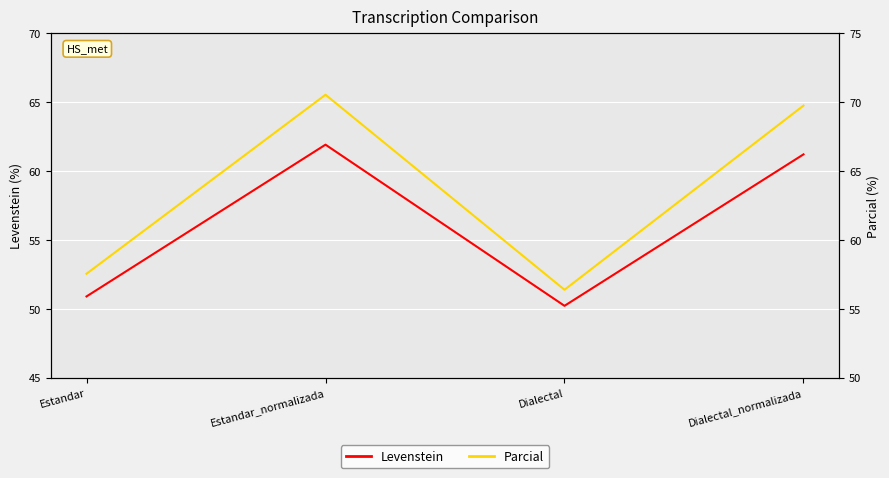

Which label corresponds to the largest value in the chart?

Estandar_normalizada